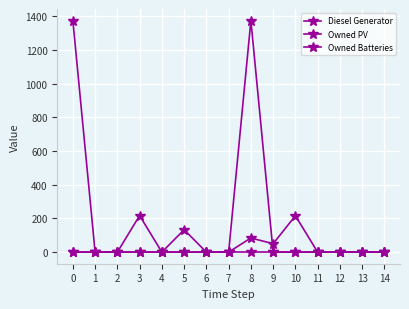

Does the chart have visible grid lines?

Yes